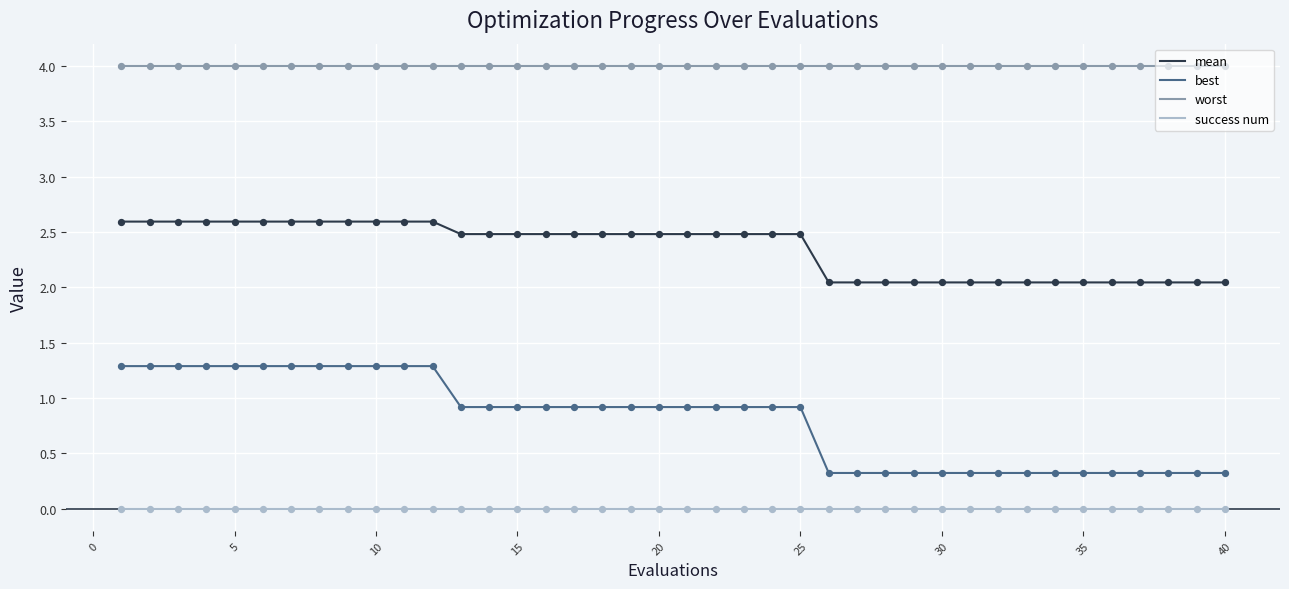

Which series has the largest total across all categories?

worst